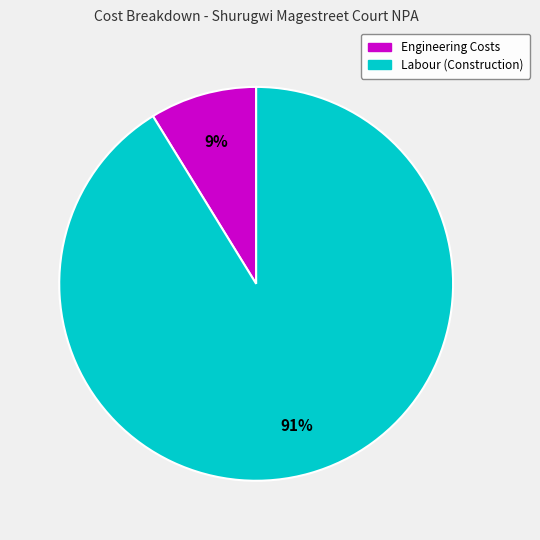

To the nearest percent, what is the average slice percentage?

50%